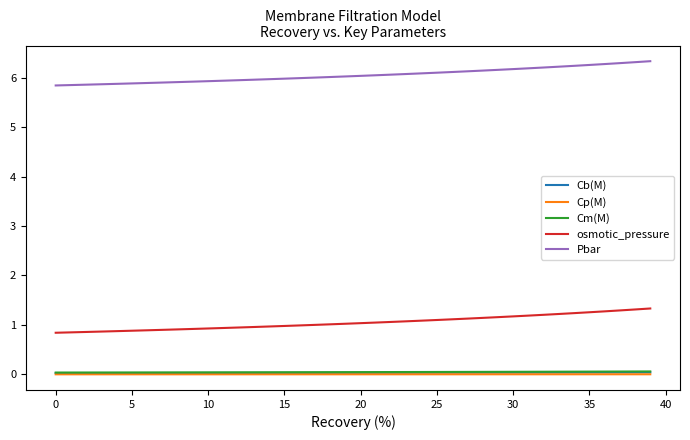

What is the difference between the second highest and minimum values in the osmotic_pressure series?

0.5